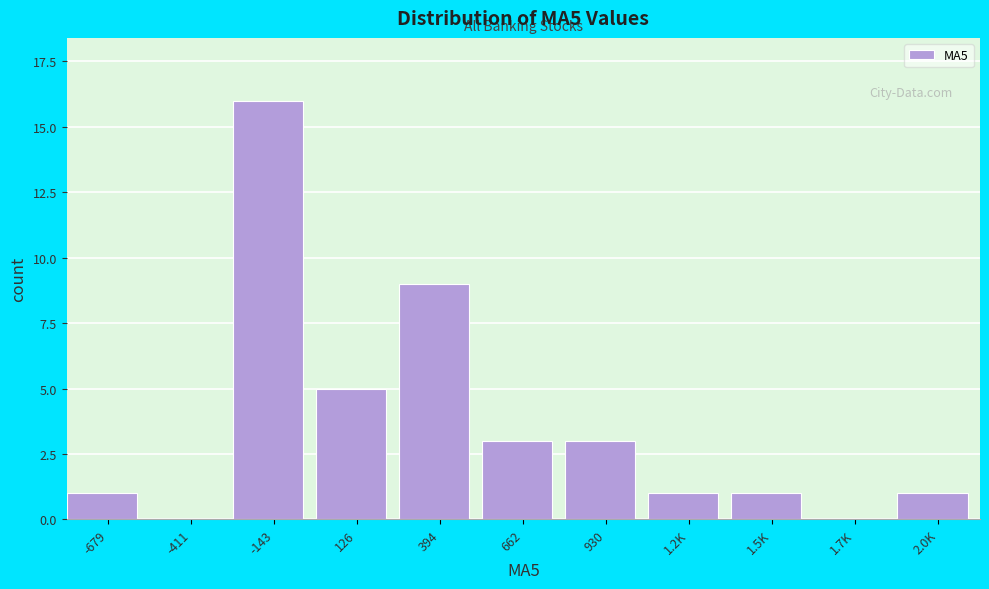

Reading right to left, extract all data points from this chart.

2.0K=1	1.7K=0	1.5K=1	1.2K=1	930=3	662=3	394=9	126=5	-143=16	-411=0	-679=1